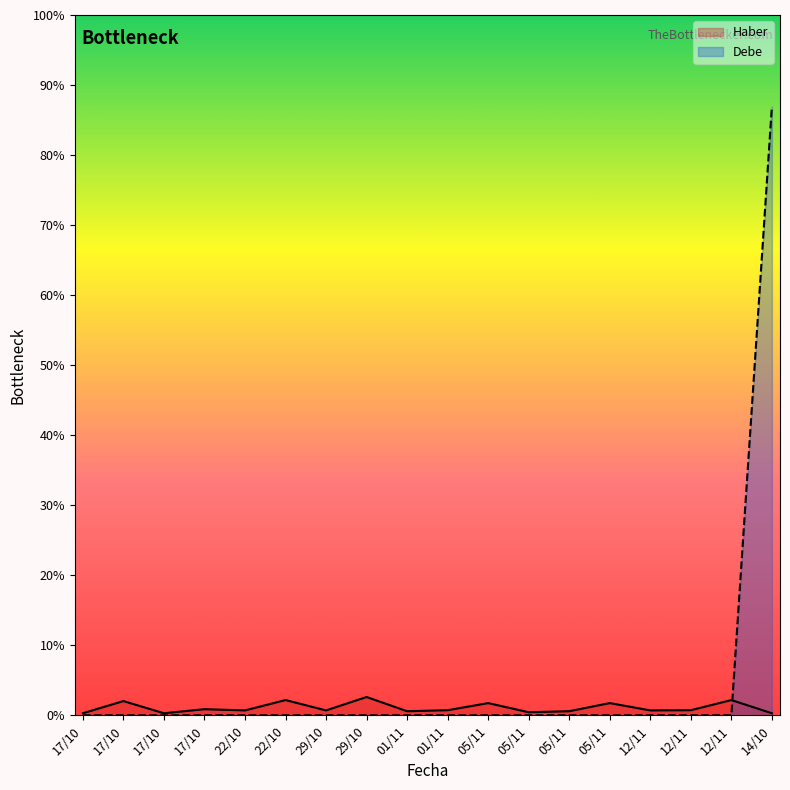

What are all the series names shown in the legend?

Haber, Debe